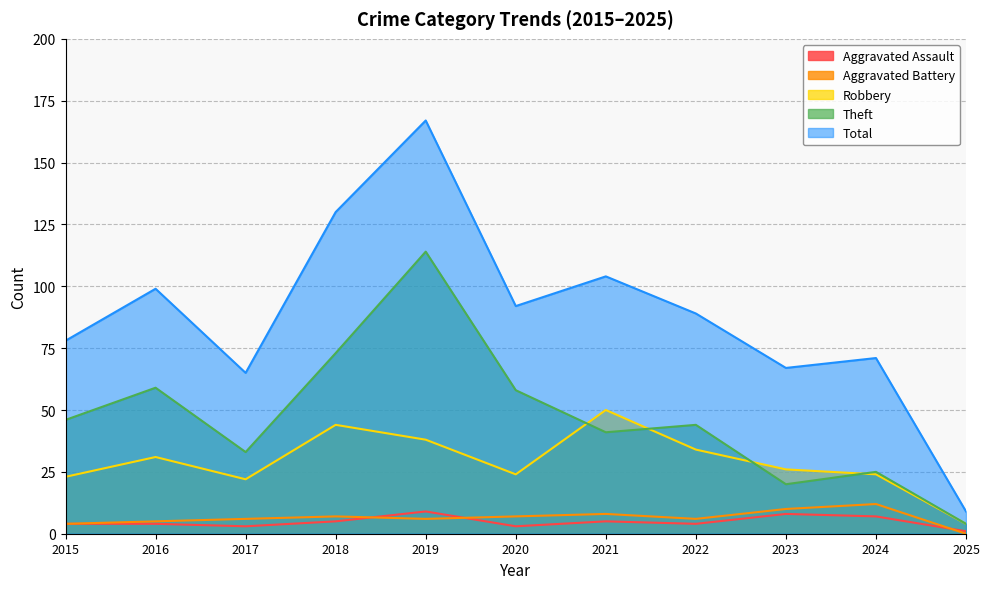

List the labels in order of Total value, smallest first.

2025, 2017, 2023, 2024, 2015, 2022, 2020, 2016, 2021, 2018, 2019